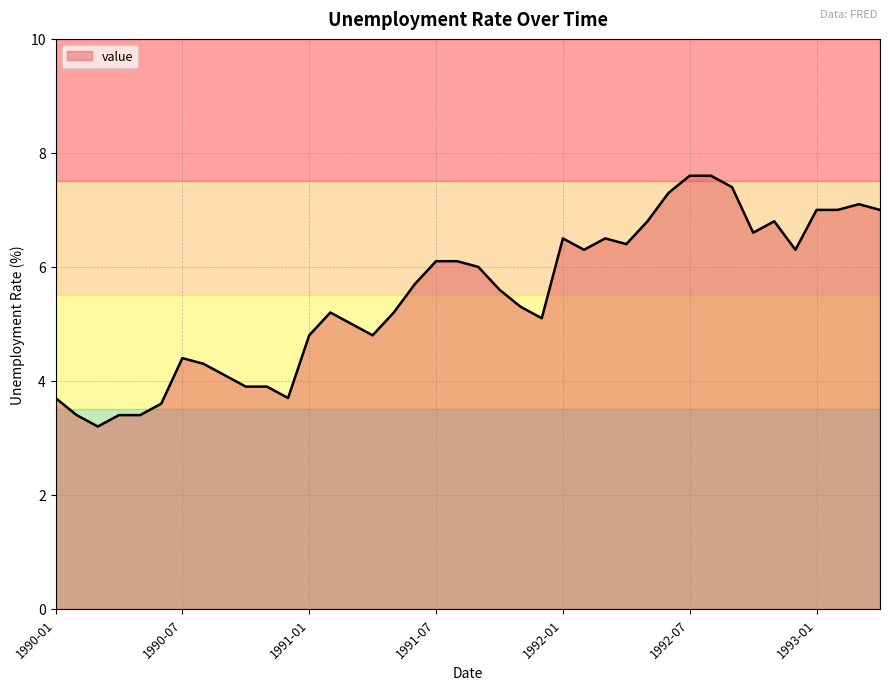

What is the minimum value shown in the chart?

3.2